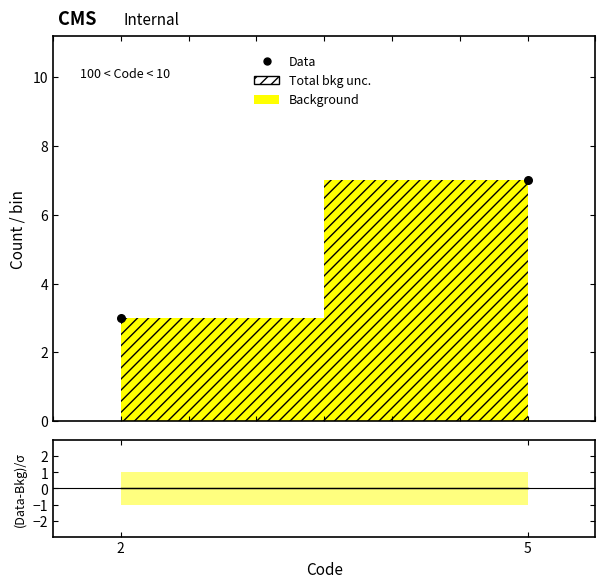

Which series has the largest total across all categories?

Data